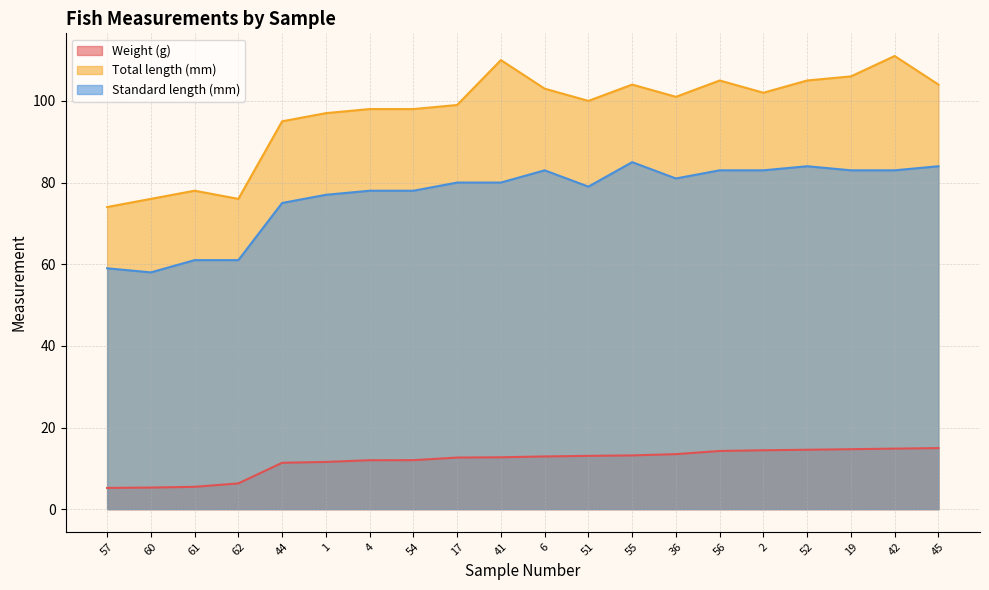

How many data points in Weight (g) are above 12?

12